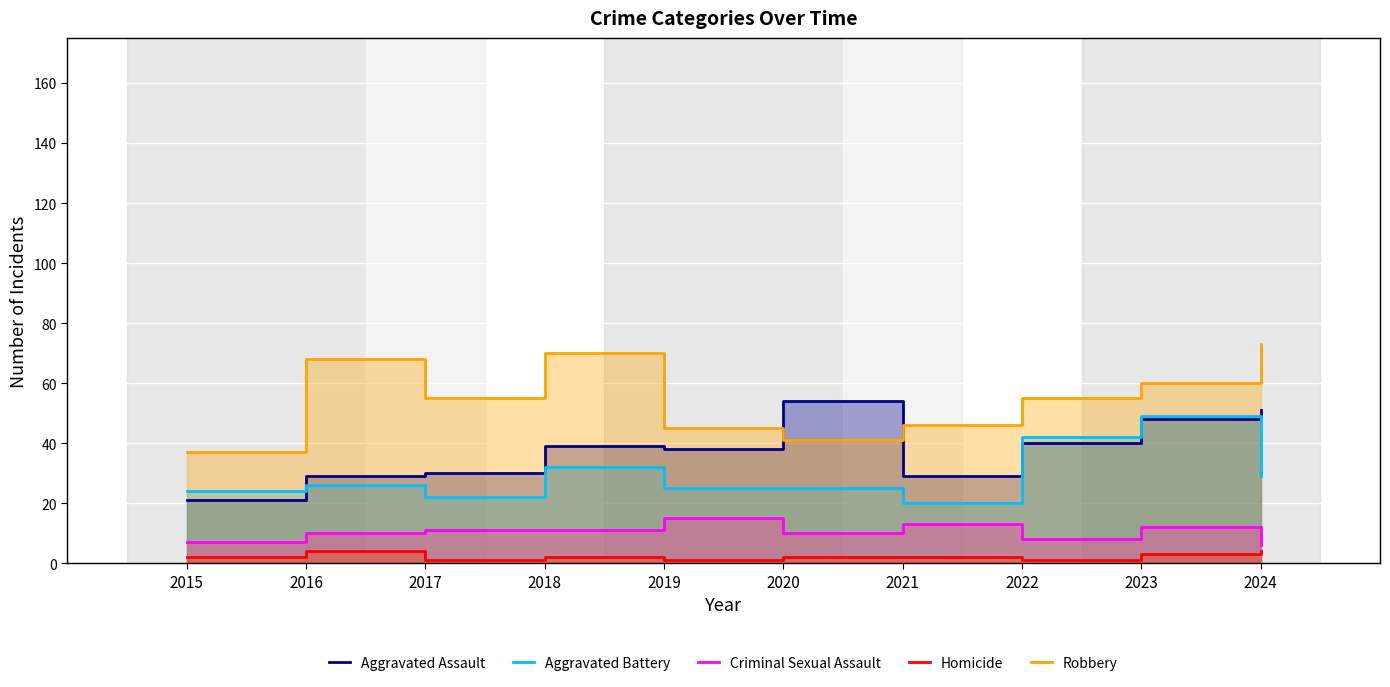

How many distinct data groups are displayed?

5